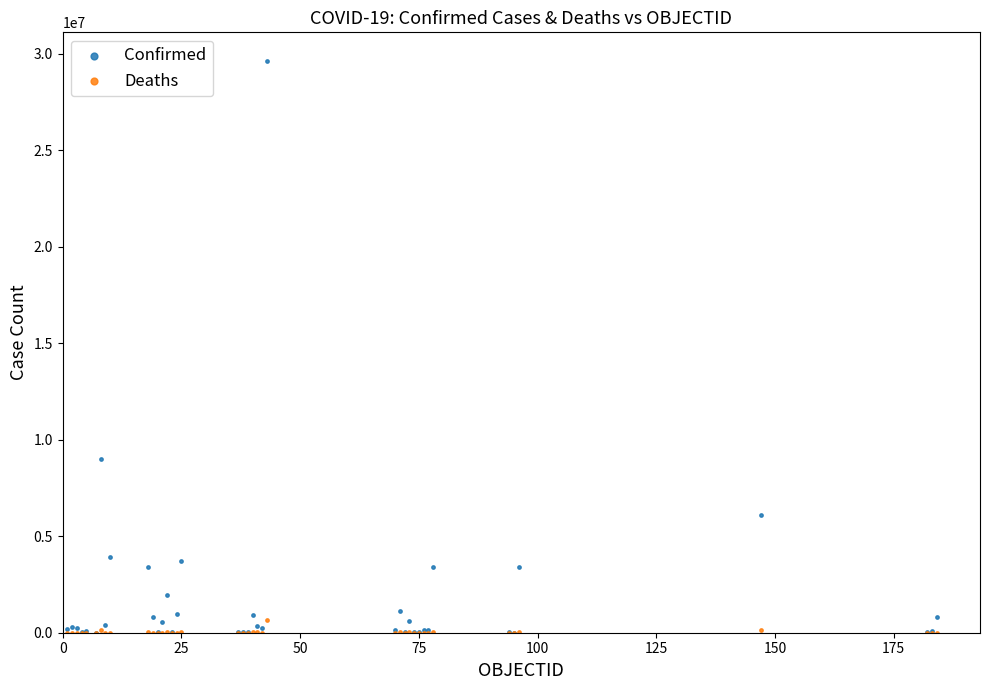

Across all series, what Y value is closest to 14812222?

9006526